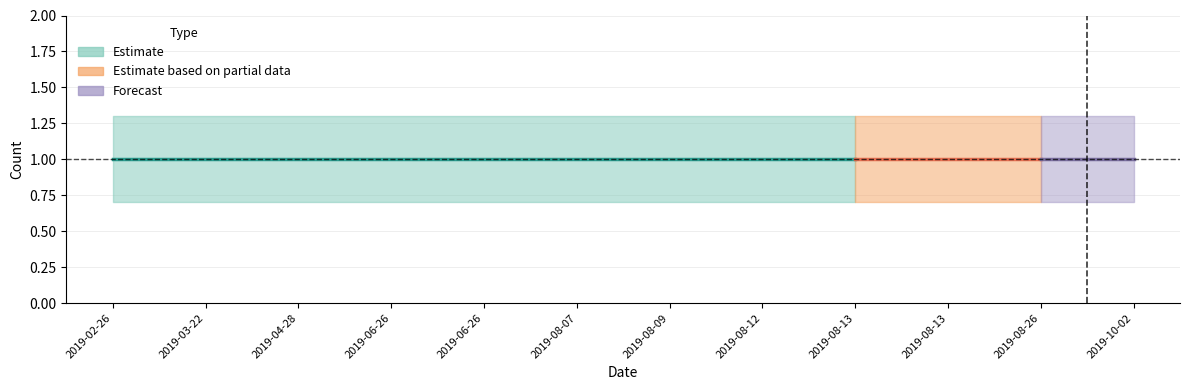

Count the number of data series in this chart.

3